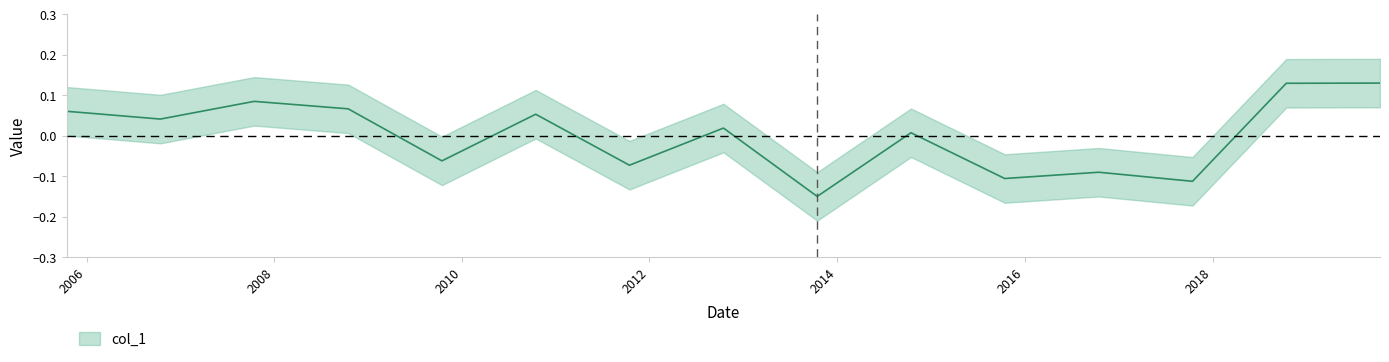

Rank the categories by value from lowest to highest.

2013-10-15, 2017-10-15, 2015-10-15, 2016-10-15, 2011-10-15, 2009-10-15, 2014-10-15, 2012-10-15, 2006-10-15, 2010-10-15, 2005-10-15, 2008-10-15, 2007-10-15, 2018-10-15, 2019-10-15